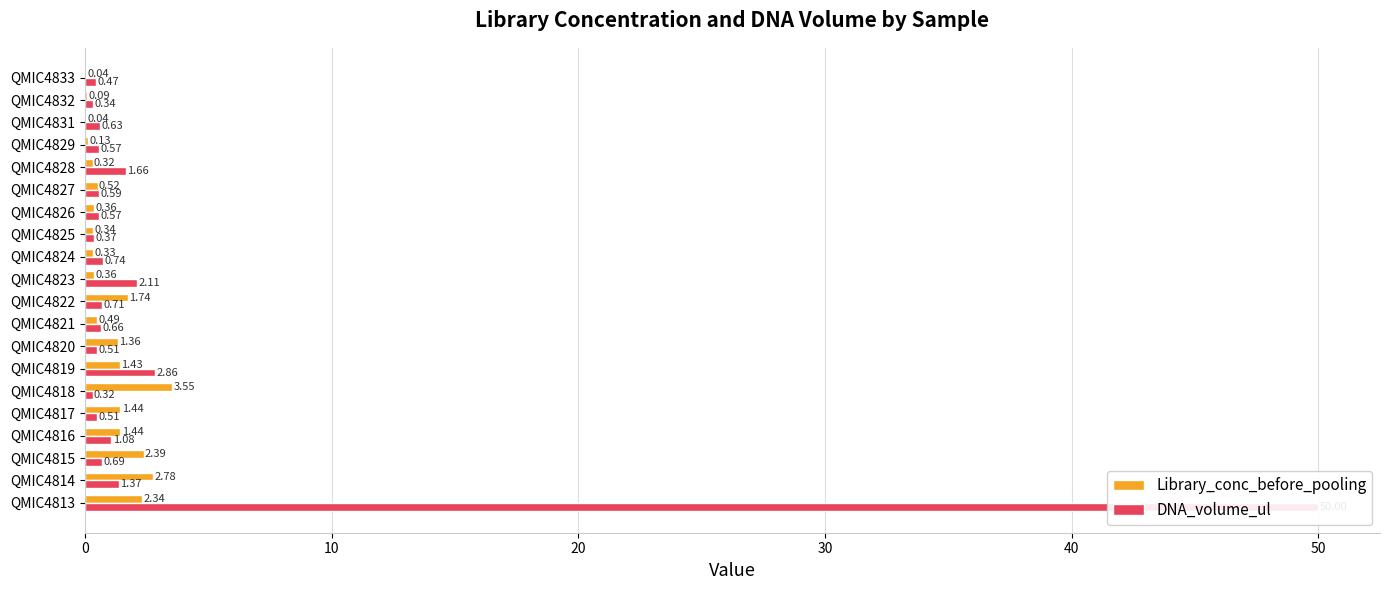

What is the approximate value of Library_conc_before_pooling at QMIC4825?

0.3